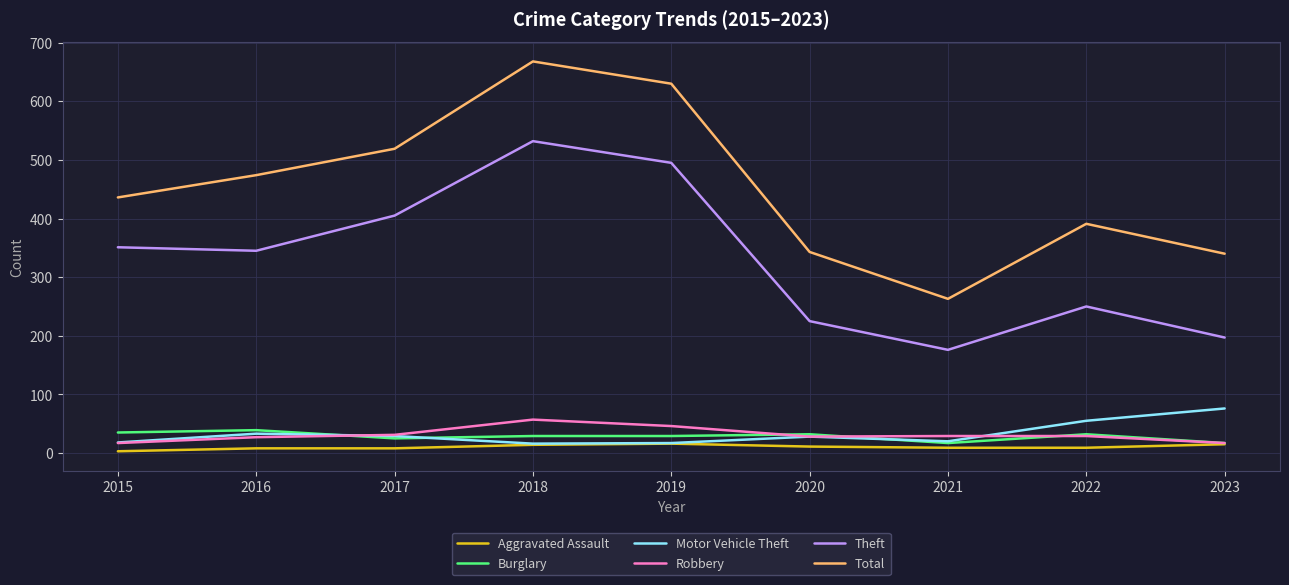

True or false: Robbery and Theft intersect in this chart.

False